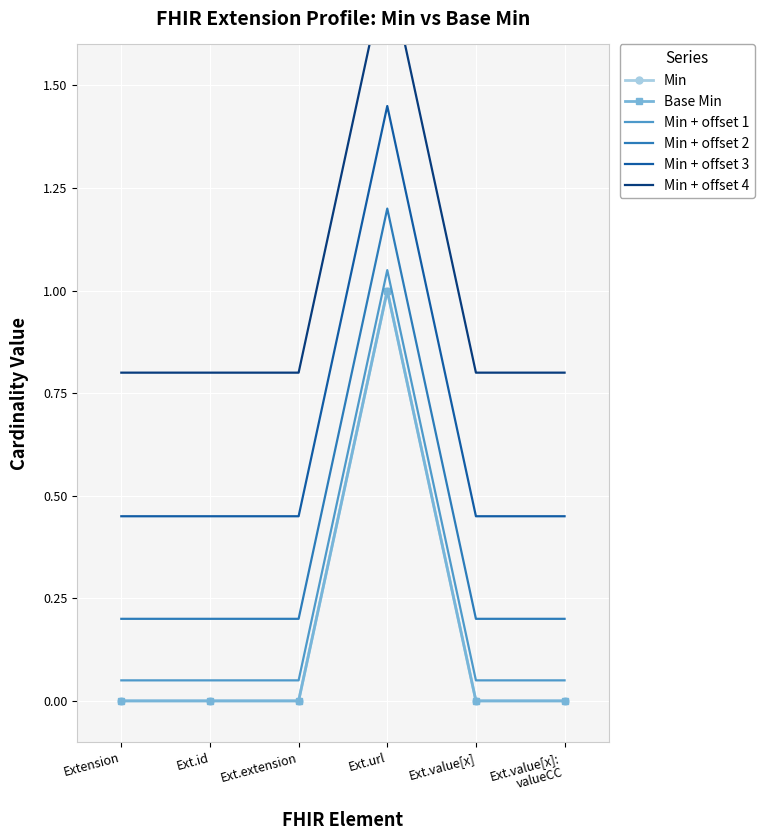

Is it true that Min + offset 2 equals 1.2 at Ext.url?

True